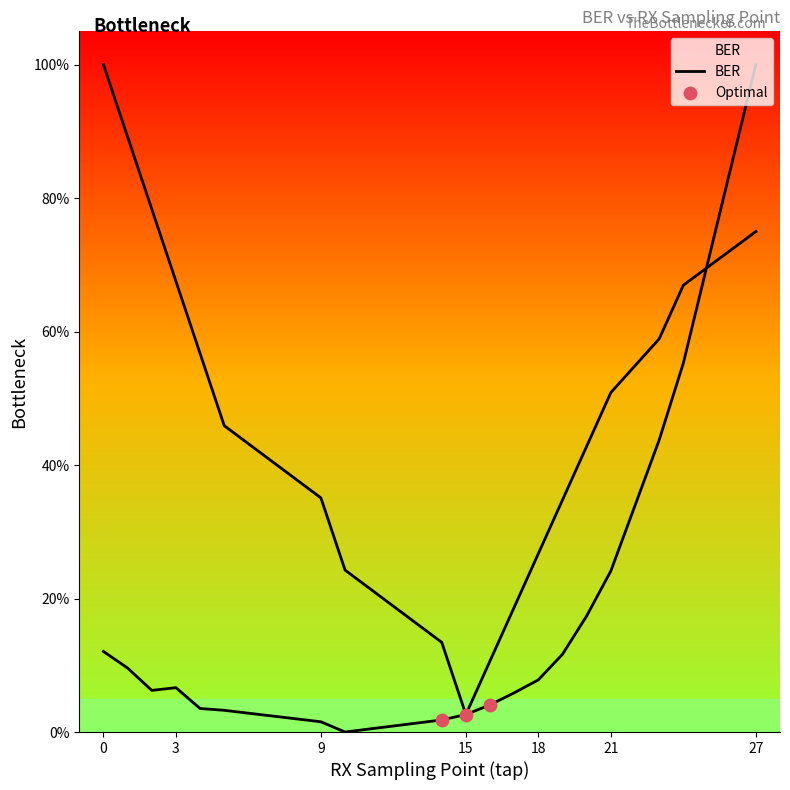

What is the change in value from 18 to 20?

+0.1